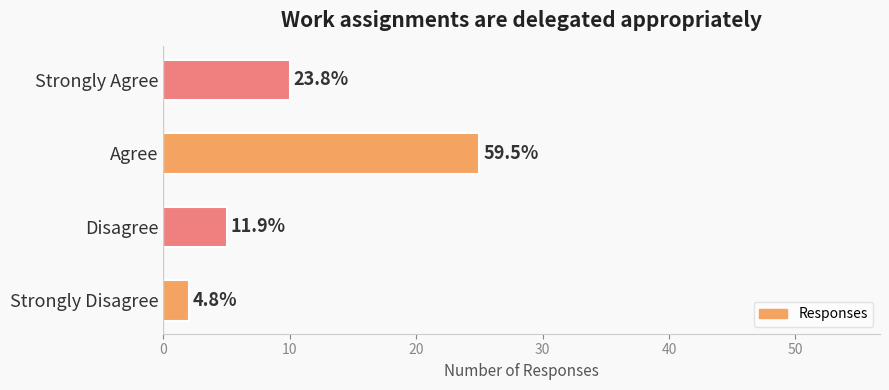

Does the chart contain any negative values?

No